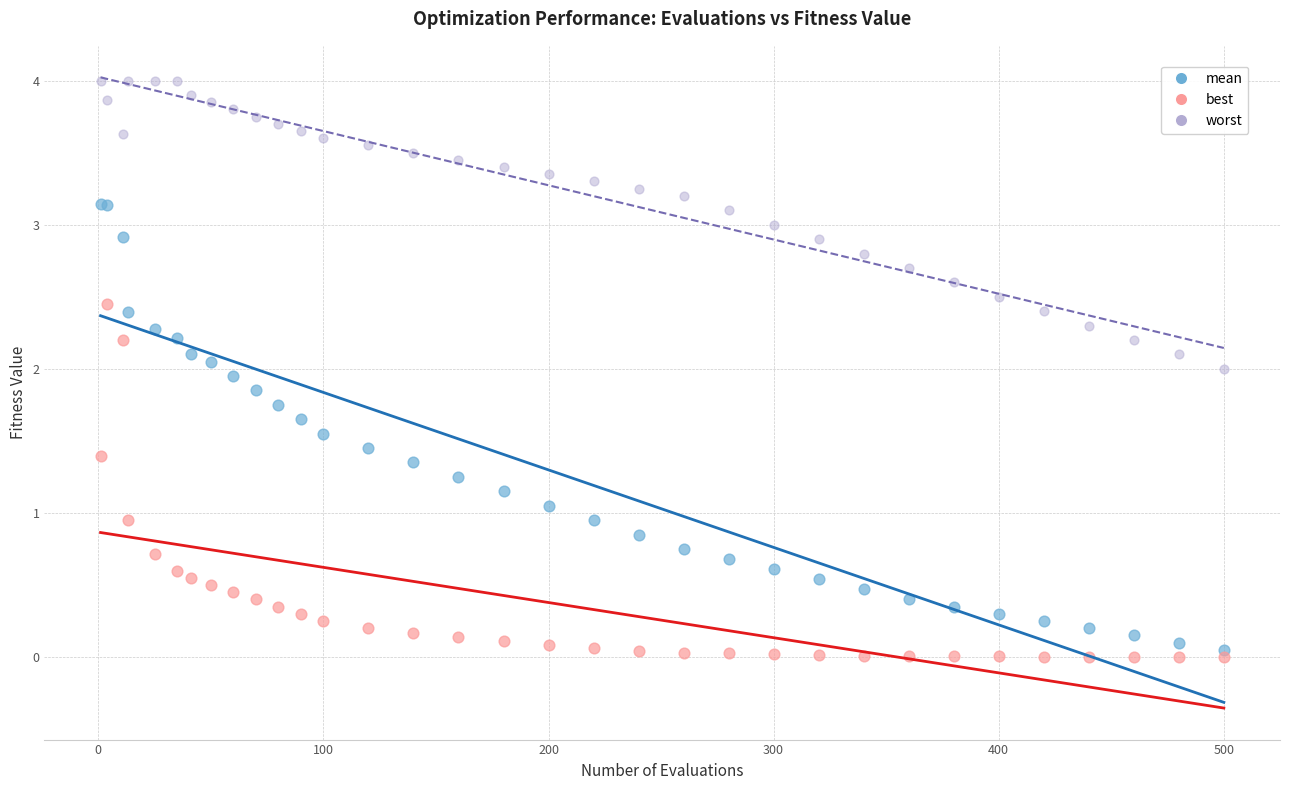

Which series contains the highest Y value?

worst